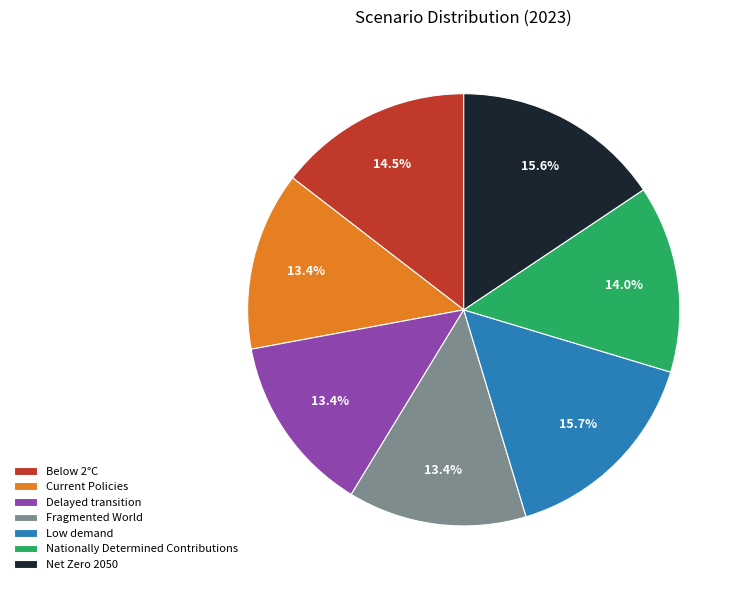

True or false: Delayed transition accounts for 19% of the total.

False